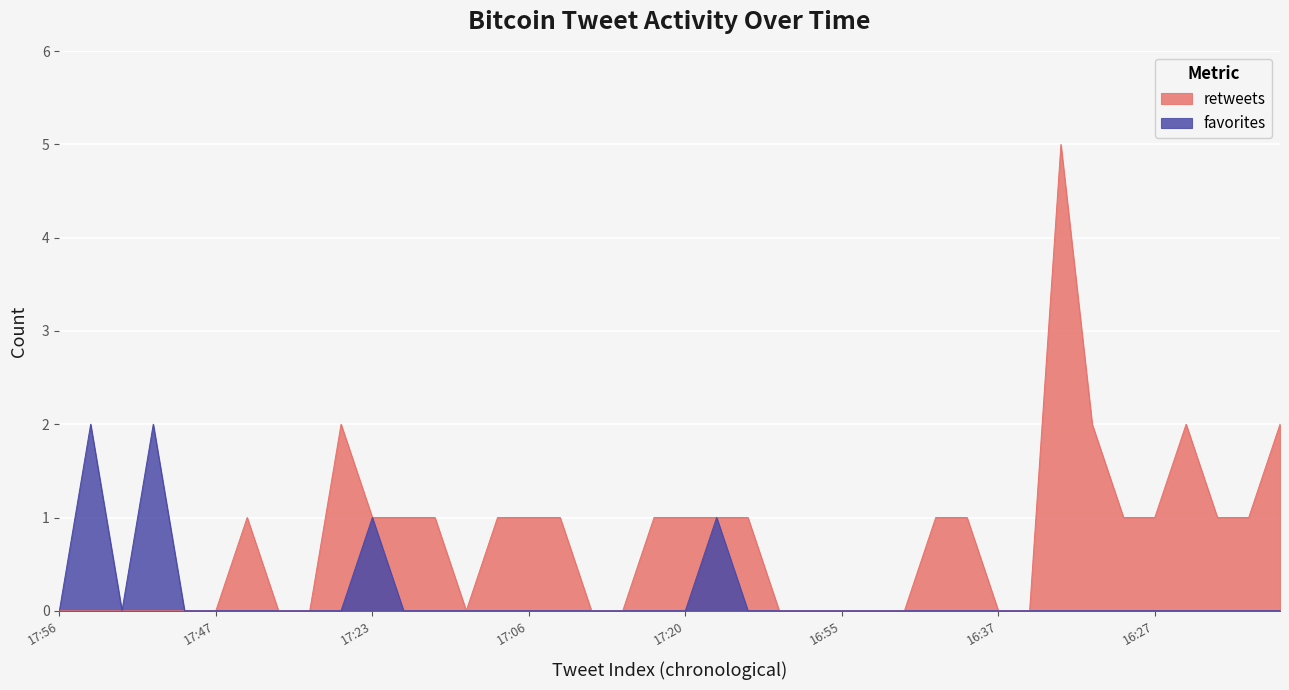

True or false: favorites has a value of 0 at 16:55.

True